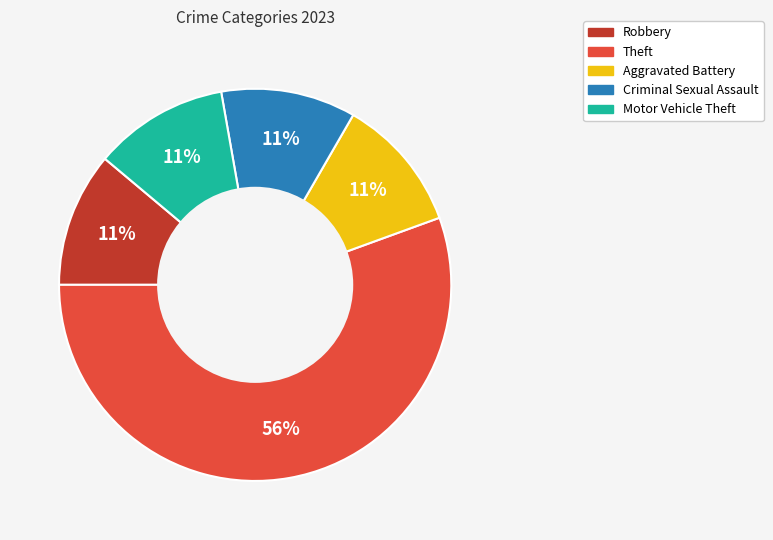

To the nearest percent, what is the combined percentage of Criminal Sexual Assault and Motor Vehicle Theft?

22%